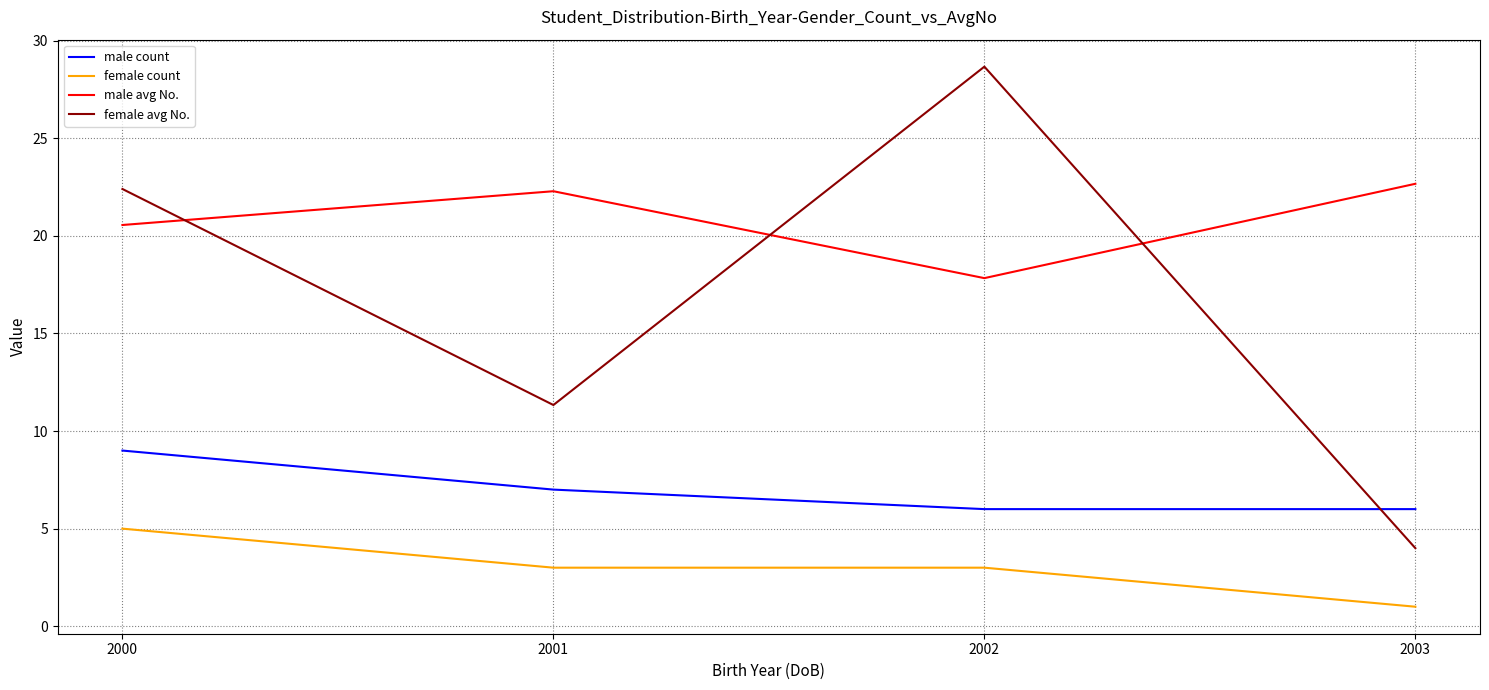

What is the greatest value displayed?

28.7